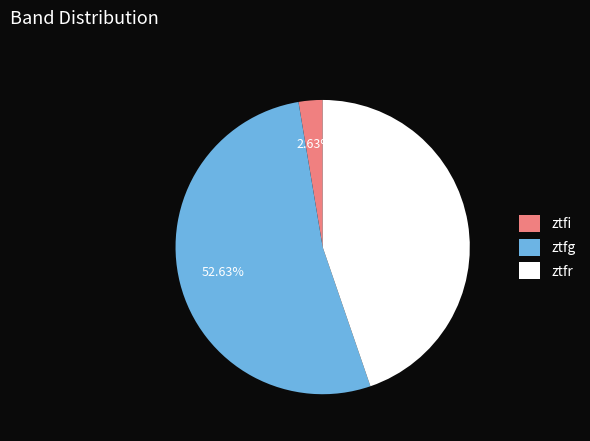

Does ztfg account for over 50% of the chart?

Yes